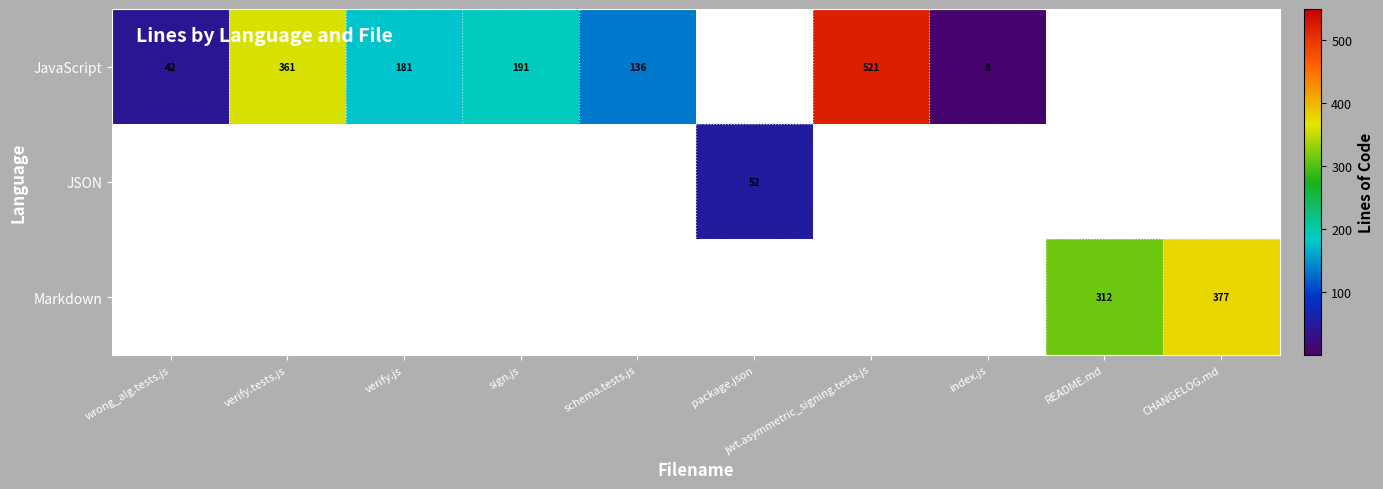

Which label corresponds to the smallest value in the chart?

package.json